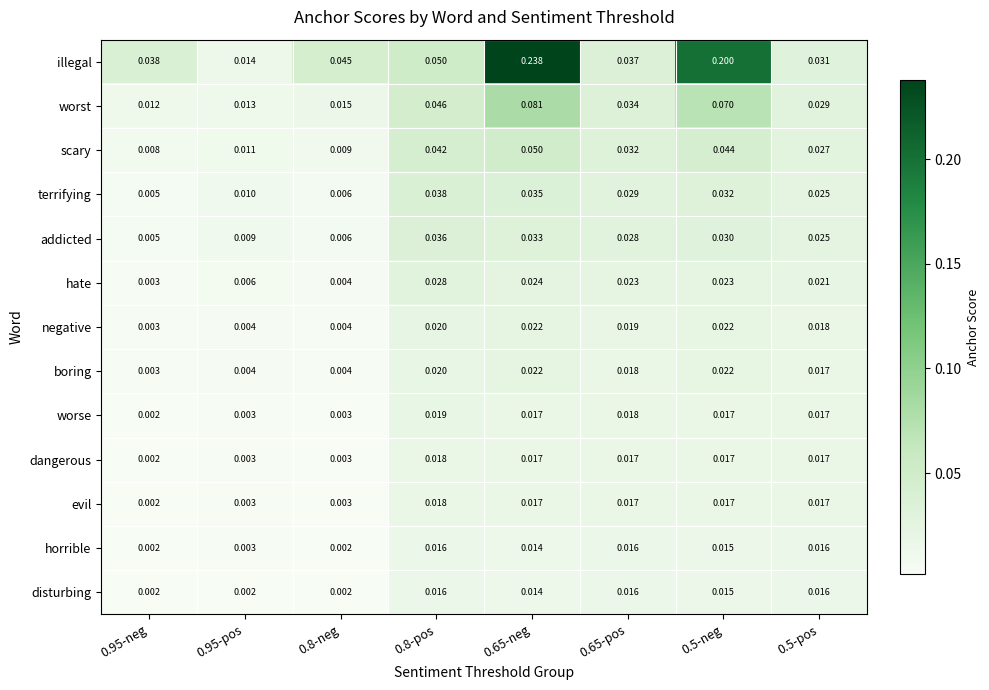

Which series has the widest spread of values?

illegal